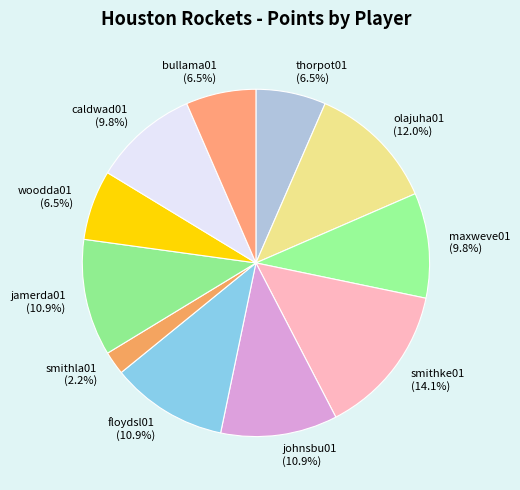

What is the total percentage of smithla01 (2.2%) and smithke01 (14.1%)?

16.3%